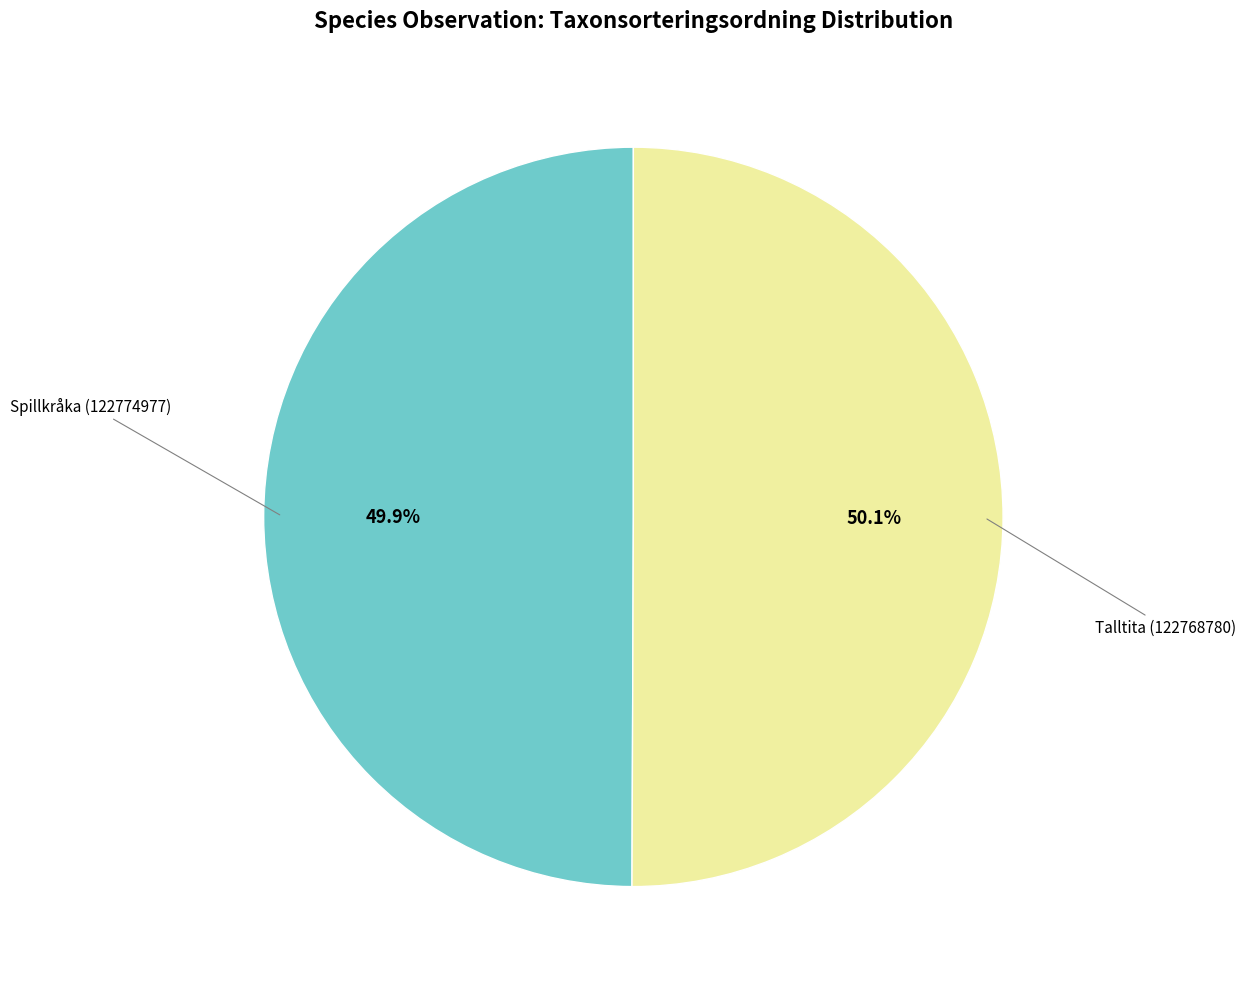

How many segments does this pie chart have?

2